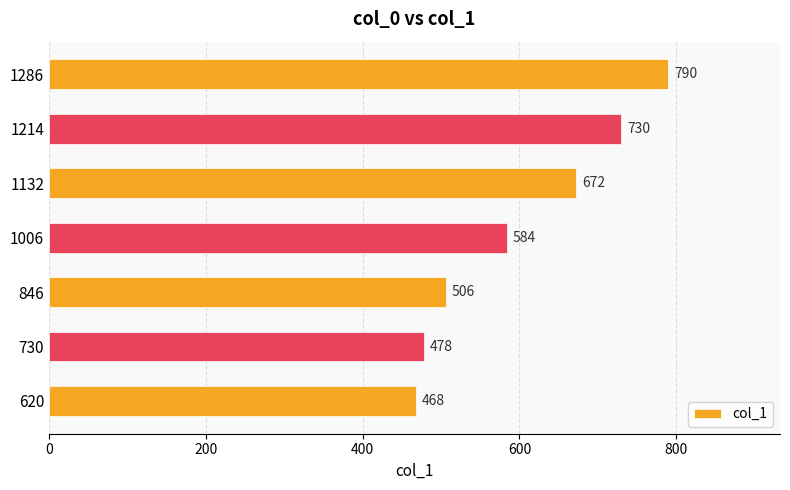

Are the bars grouped side by side (vs. stacked)?

No